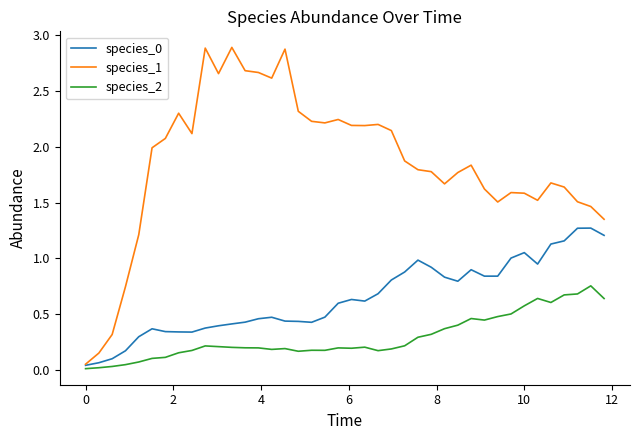

Which series has the largest range (max minus min)?

species_1